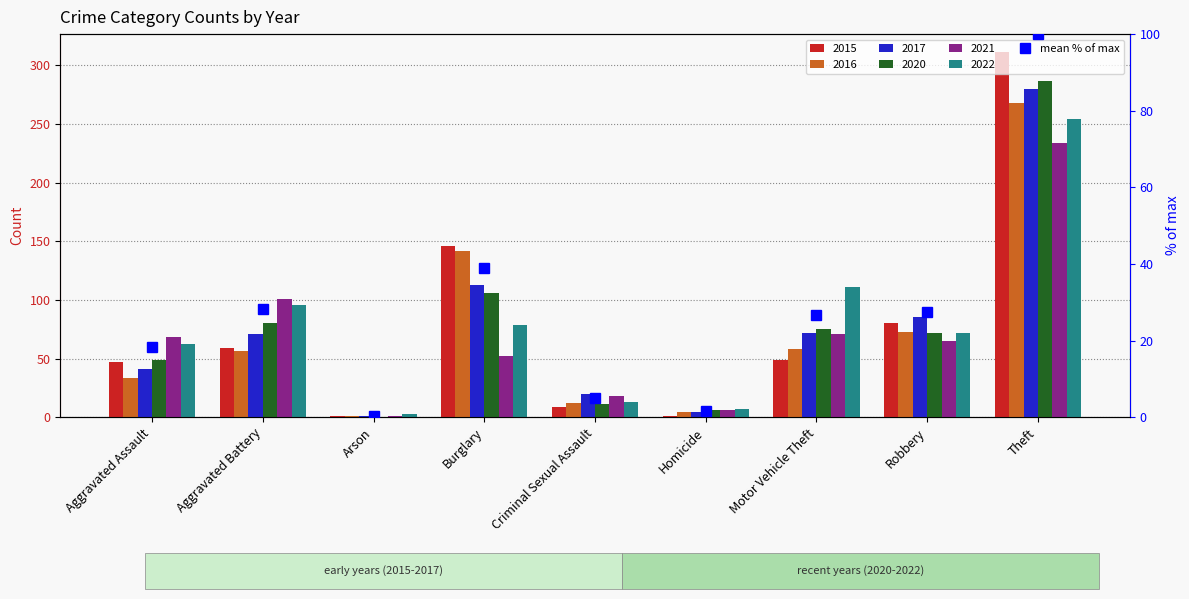

Are the bars horizontal?

No